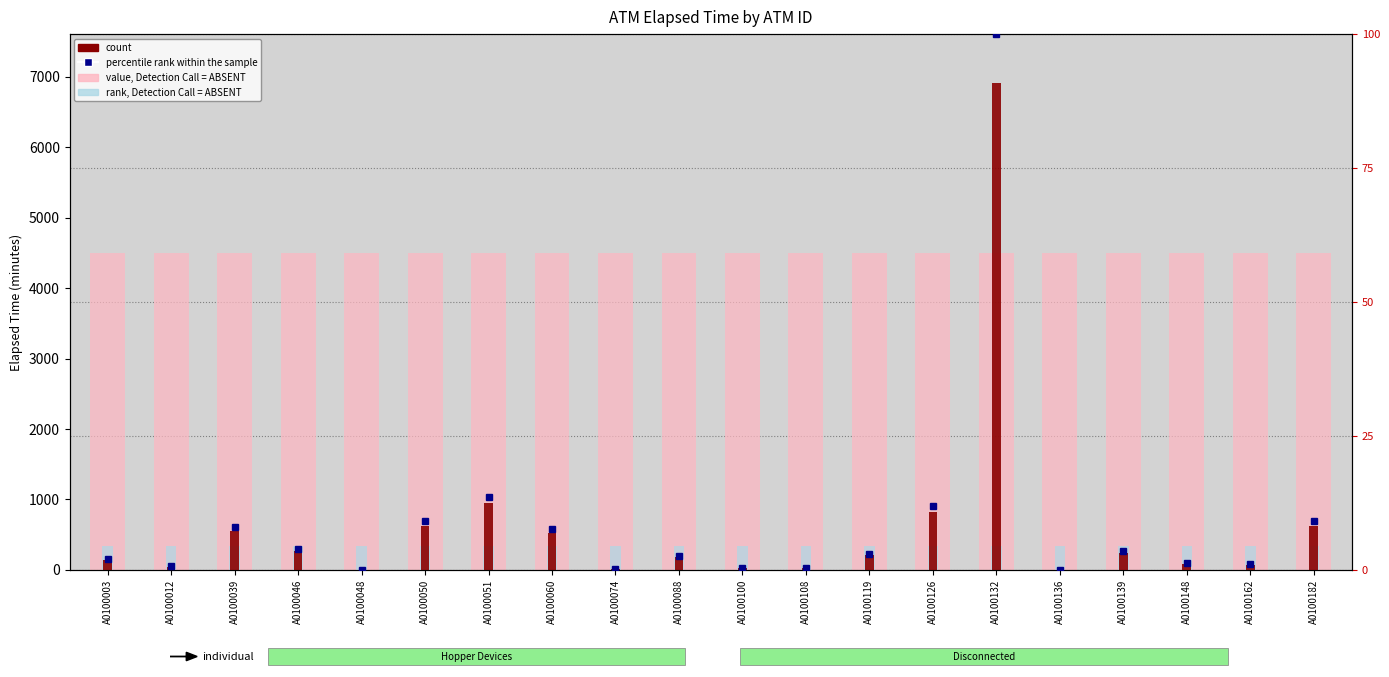

Which series has the largest range (max minus min)?

count